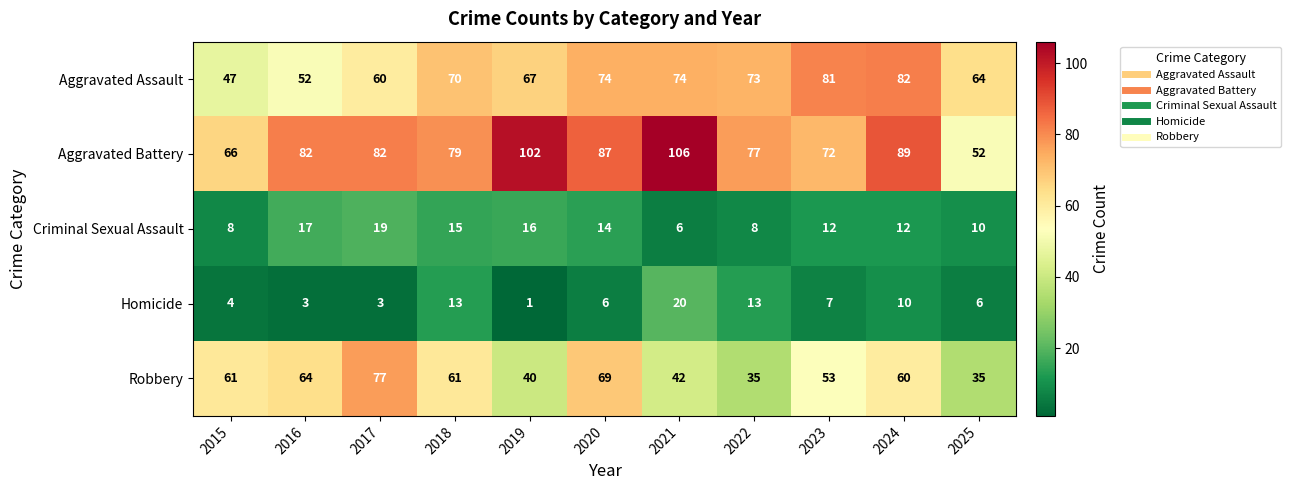

What is the average value of the Robbery series?

54